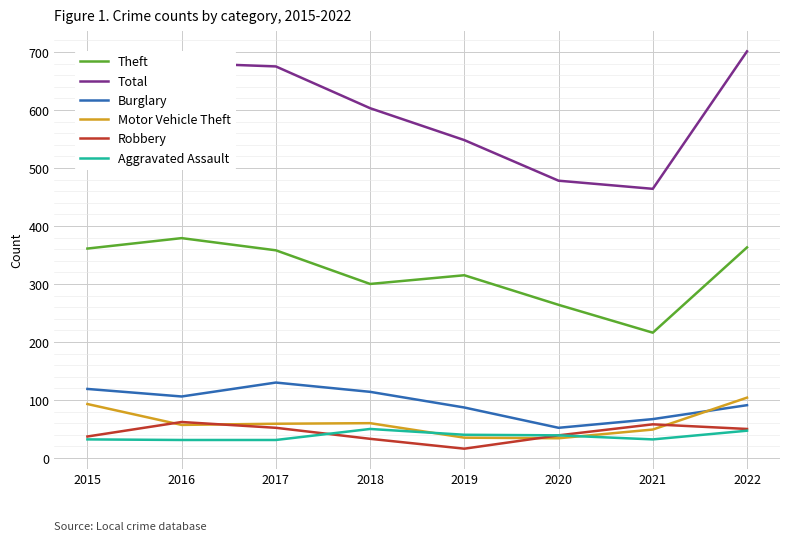

Does the chart display data point markers on the line(s)?

No